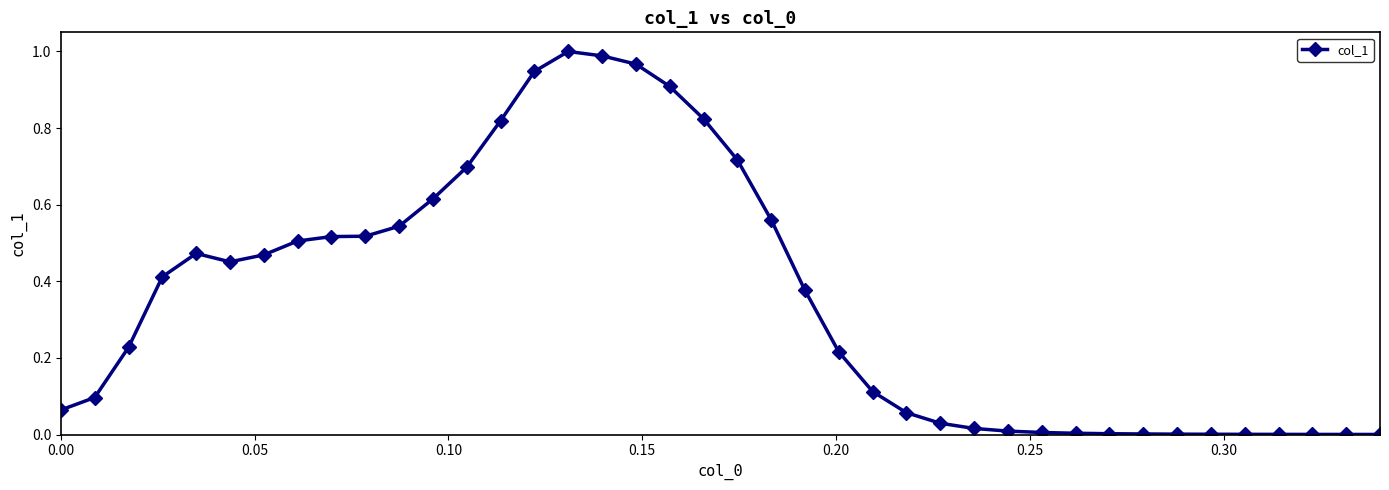

True or false: the data has more than 1 interior local peaks.

True